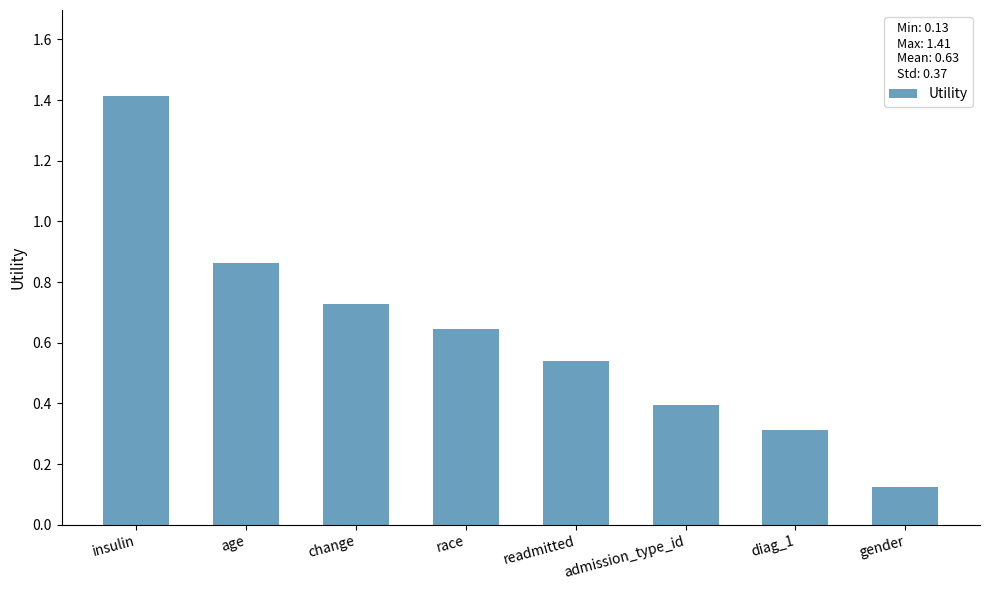

What is the label of the 4th bar from the right?

readmitted